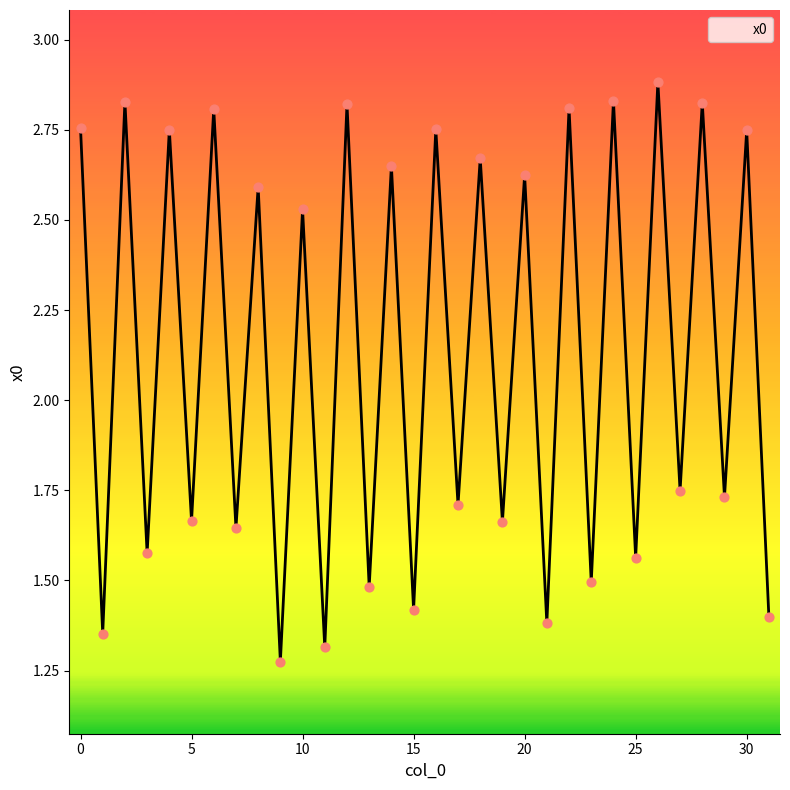

What is the maximum value shown in the chart?

2.9